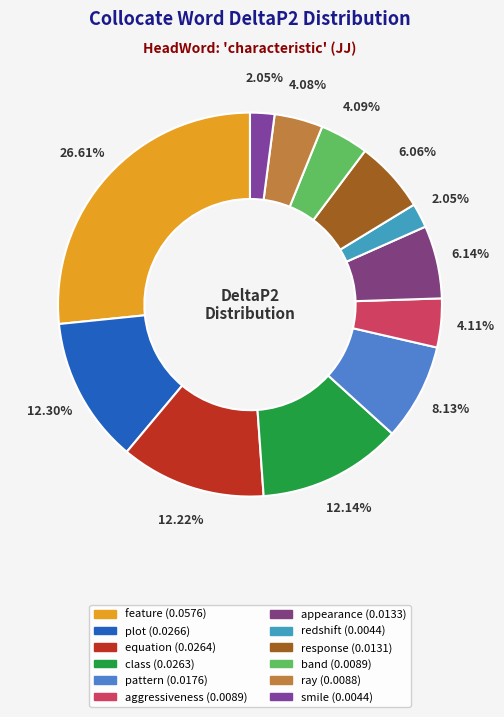

Is there a majority slice in this chart?

No